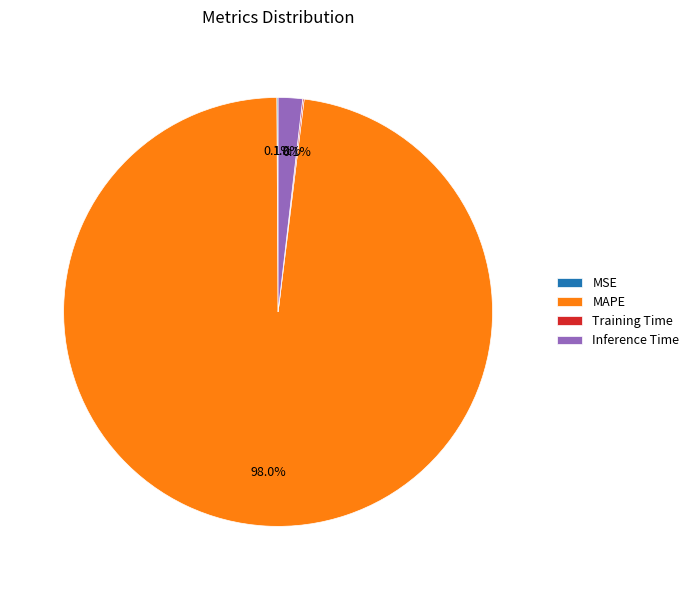

Is there a majority slice in this chart?

Yes